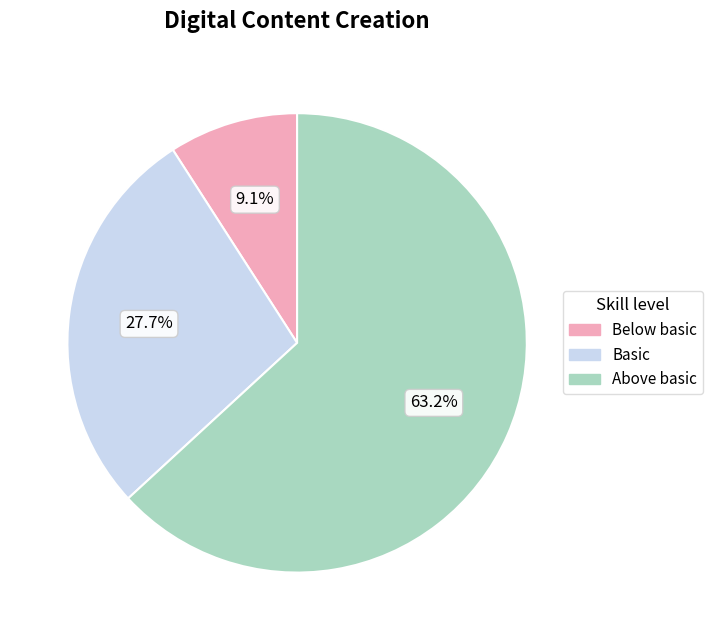

Is there a majority slice in this chart?

Yes